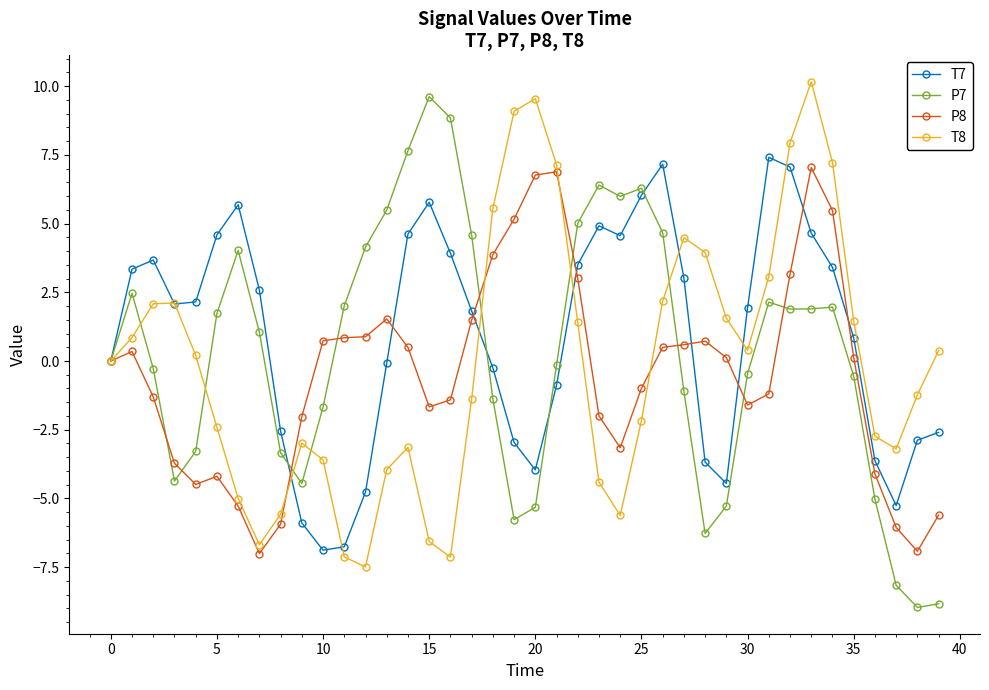

Does the chart display data point markers on the line(s)?

Yes